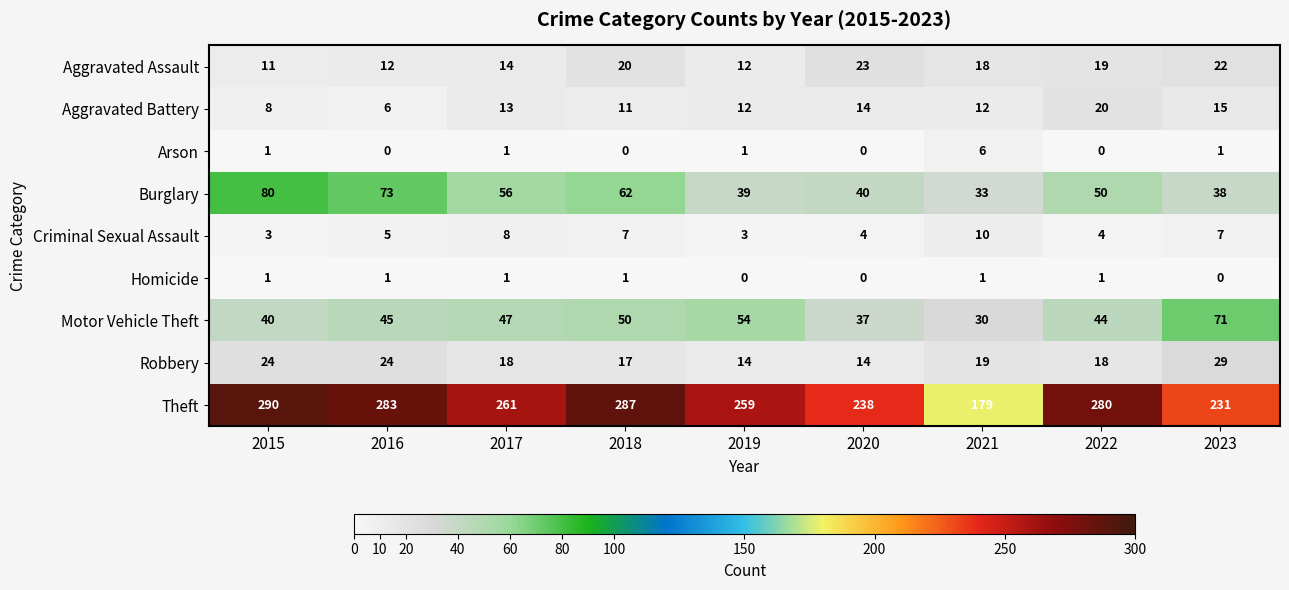

What is the maximum value for Motor Vehicle Theft?

71